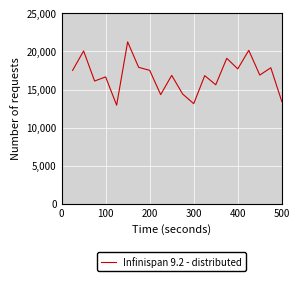

What is the minimum value shown in the chart?

12939.9